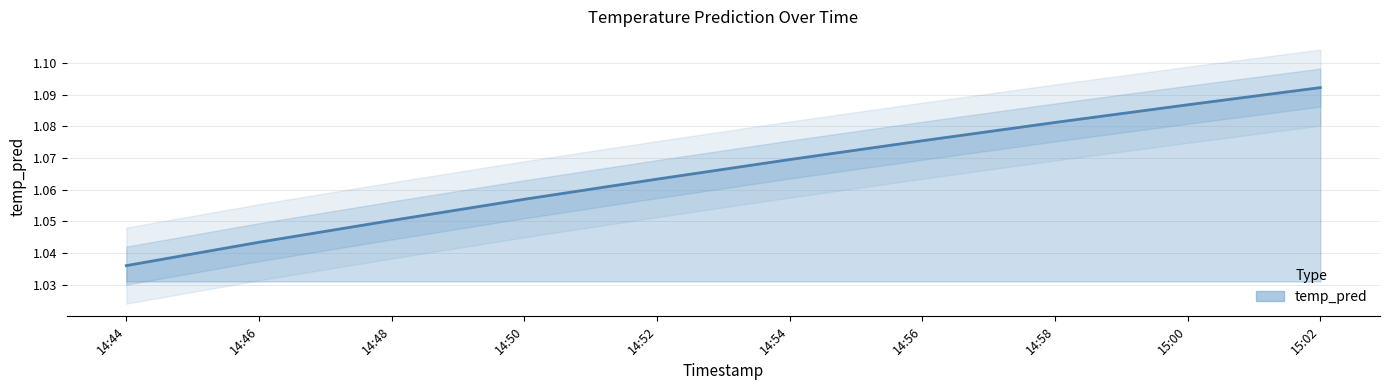

What is the greatest value displayed?

1.1